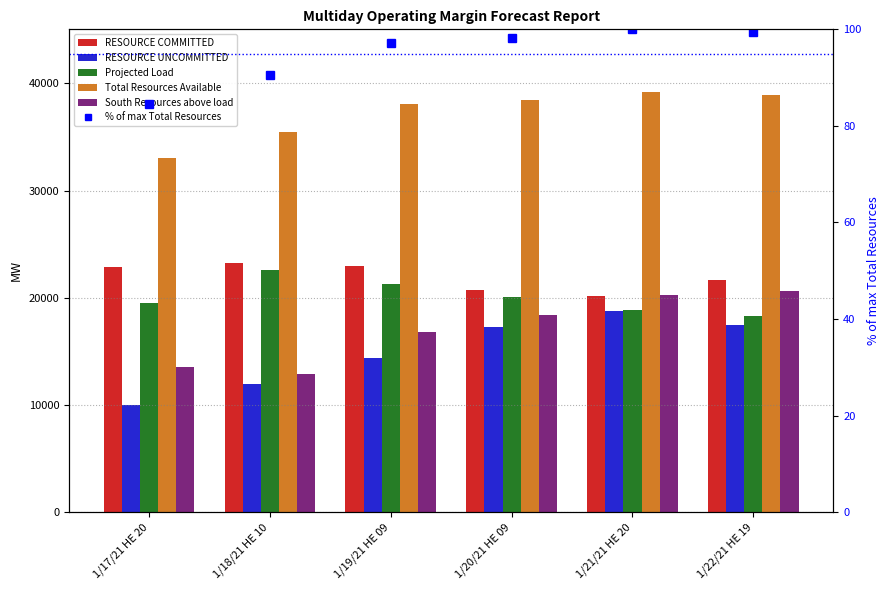

What are all the series names shown in the legend?

RESOURCE COMMITTED, RESOURCE UNCOMMITTED, Projected Load, Total Resources Available, South Resources above load, % of max Total Resources